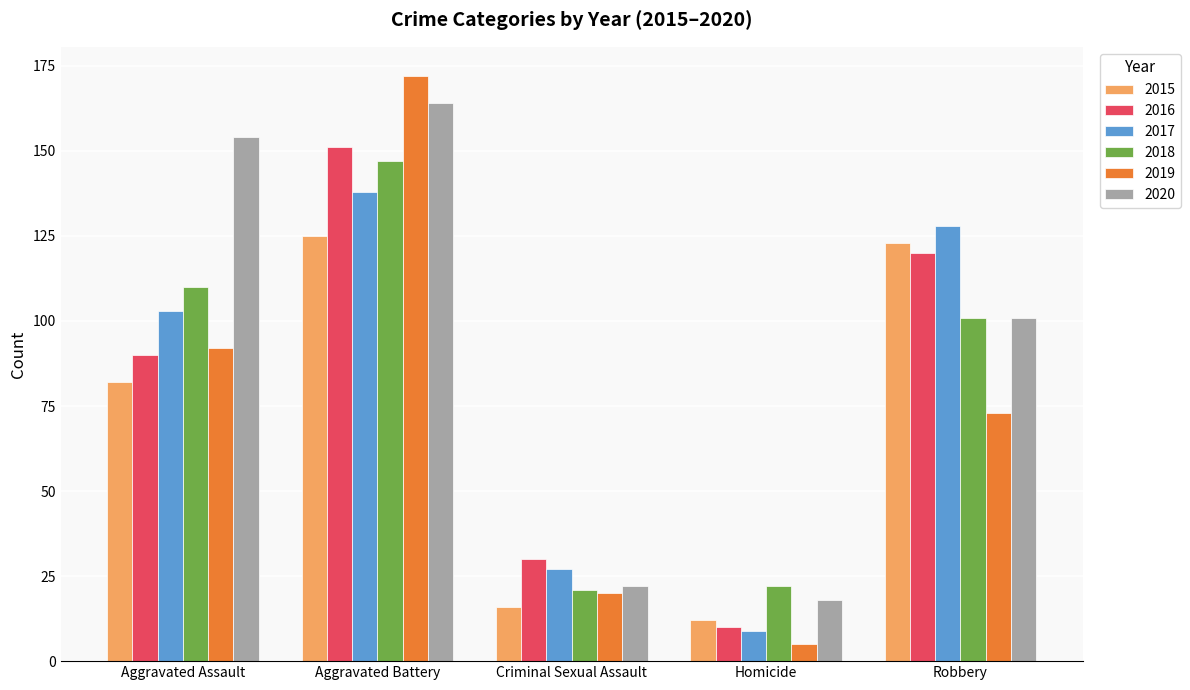

Between Aggravated Assault and Robbery, which series saw the biggest shift?

2020